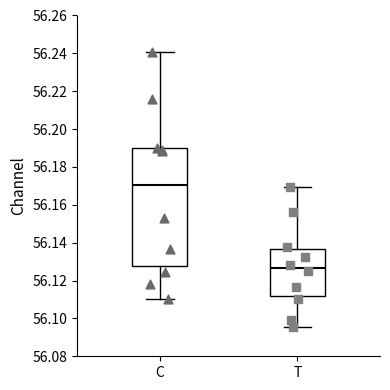

Which box is the tallest, from its lower edge to its upper edge?

C